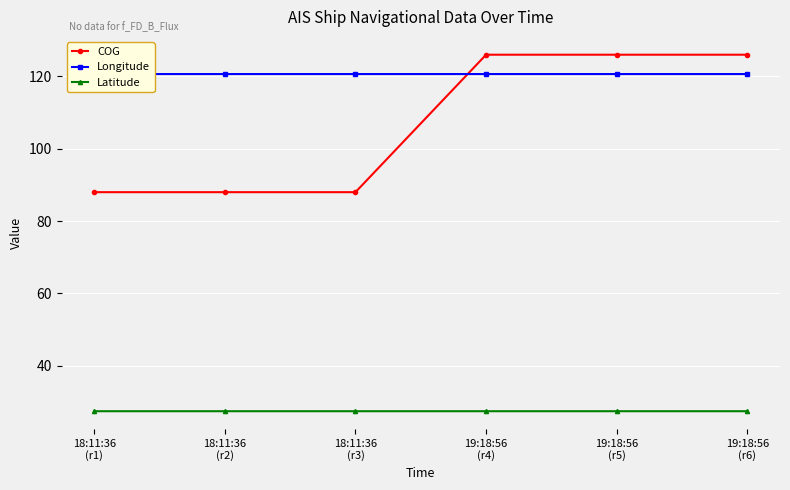

At which label does COG reach its peak?

19:18:56
(r4)